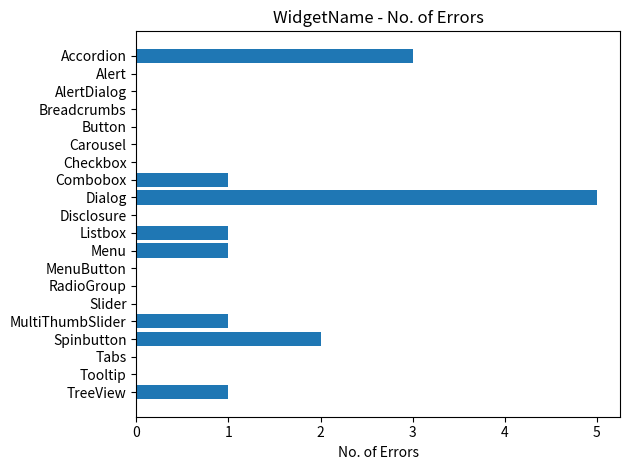

Which category has the highest value across all series?

Dialog